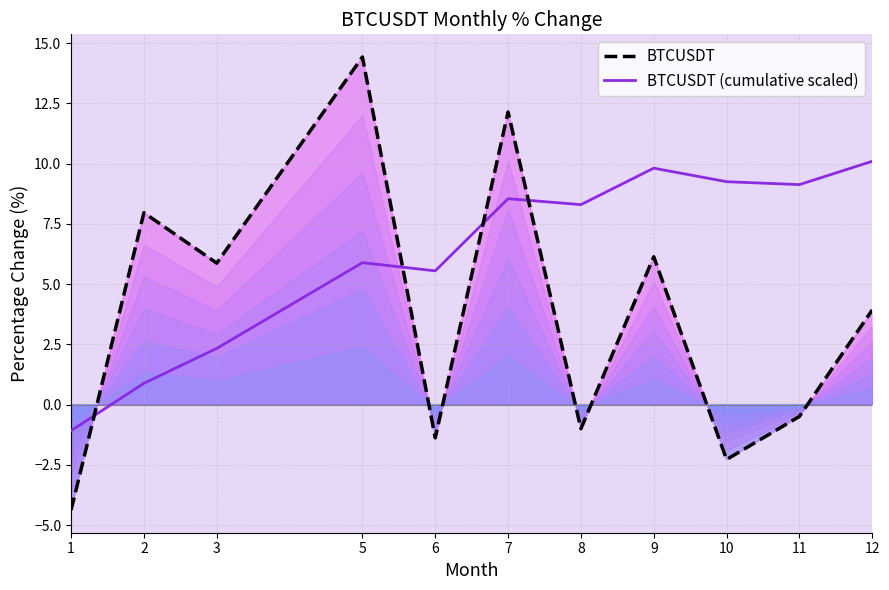

What is the value of the BTCUSDT (cumulative scaled) point at the 9th from the left?

9.3